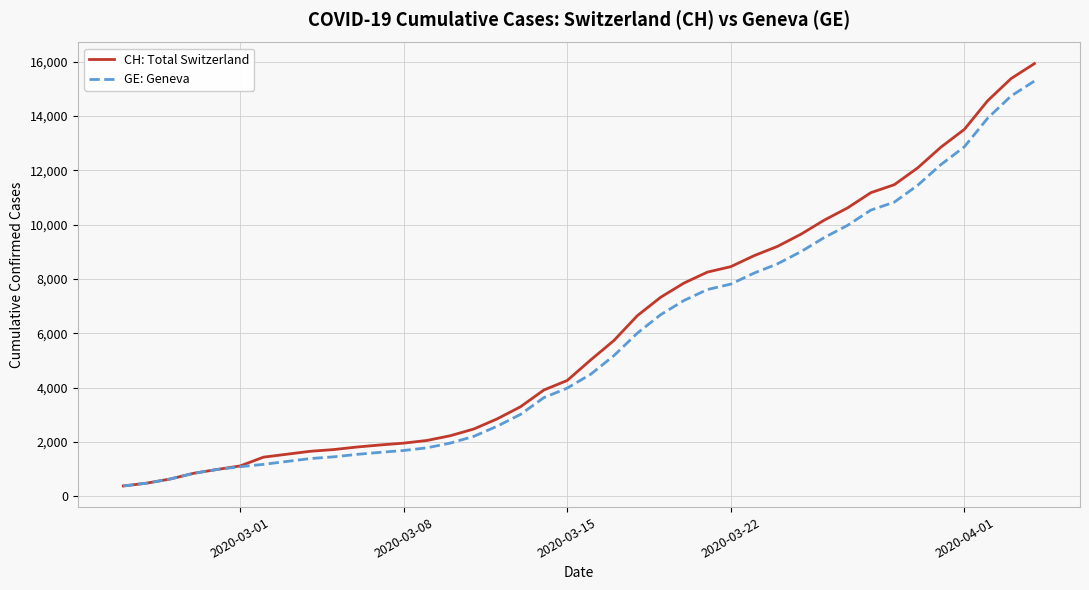

What is the highest value of the GE: Geneva series?

15284